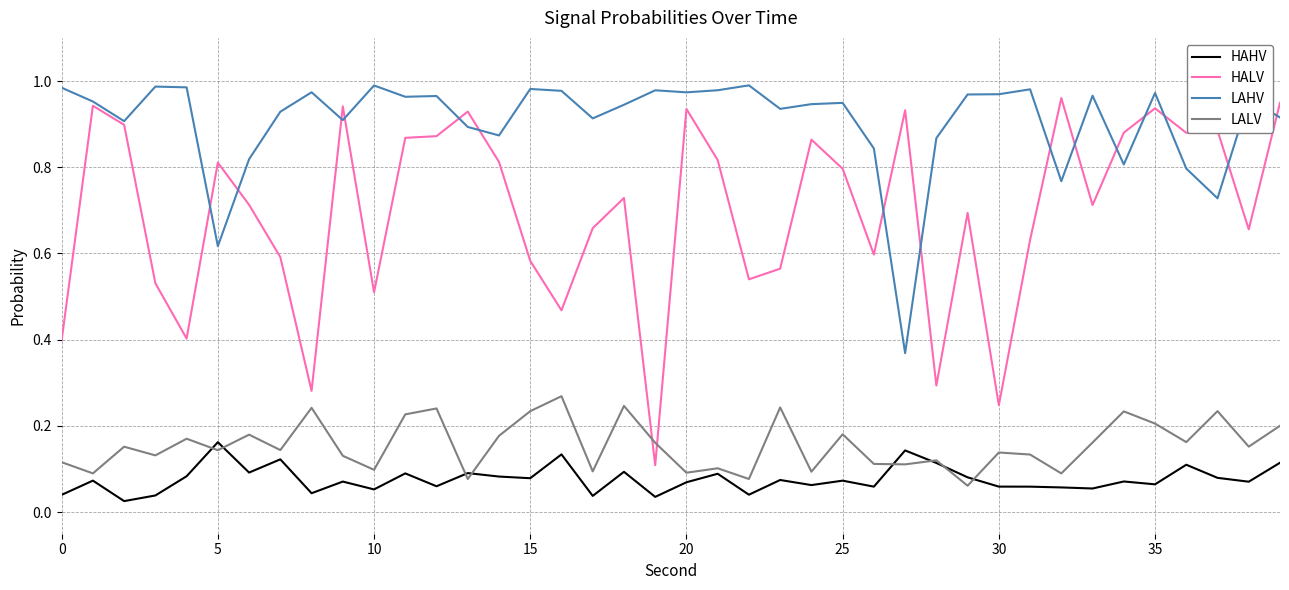

List the series in order of their peak value, lowest first.

HAHV, LALV, HALV, LAHV